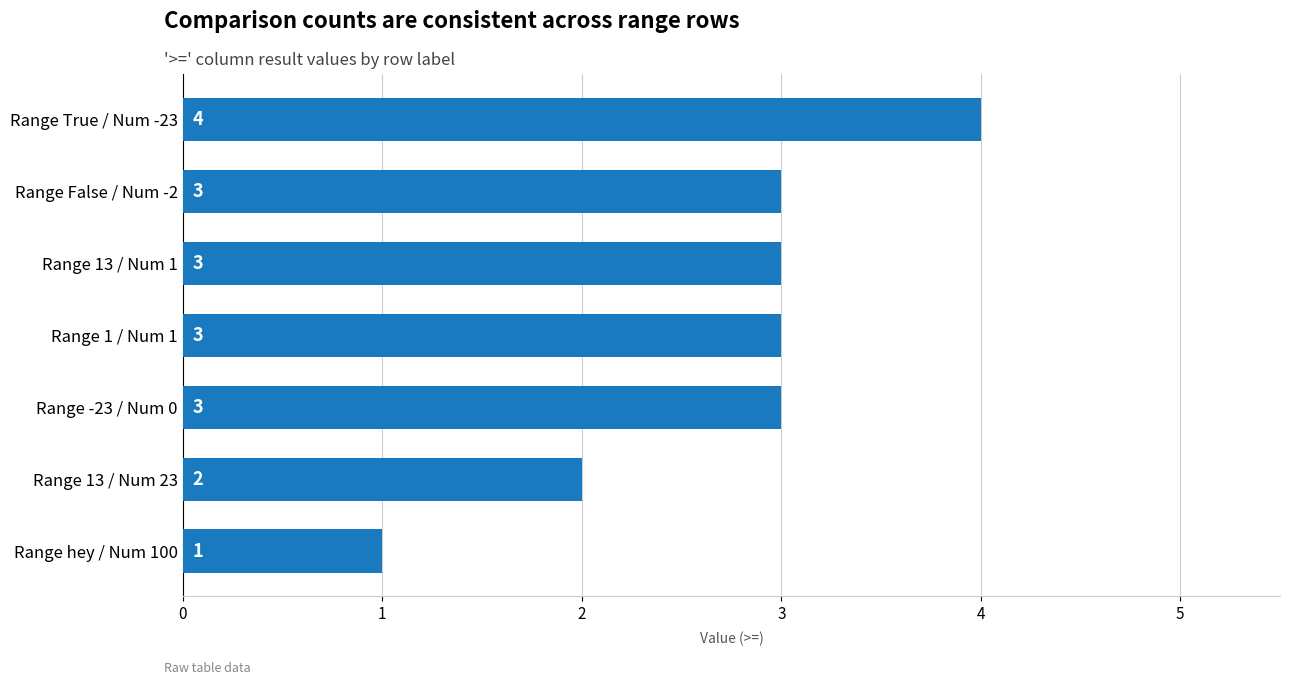

True or false: the data shows 3 at Range False / Num -2.

True